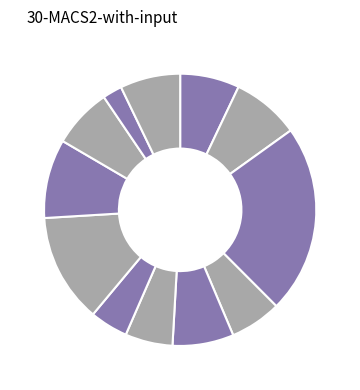

How many segments does this pie chart have?

12